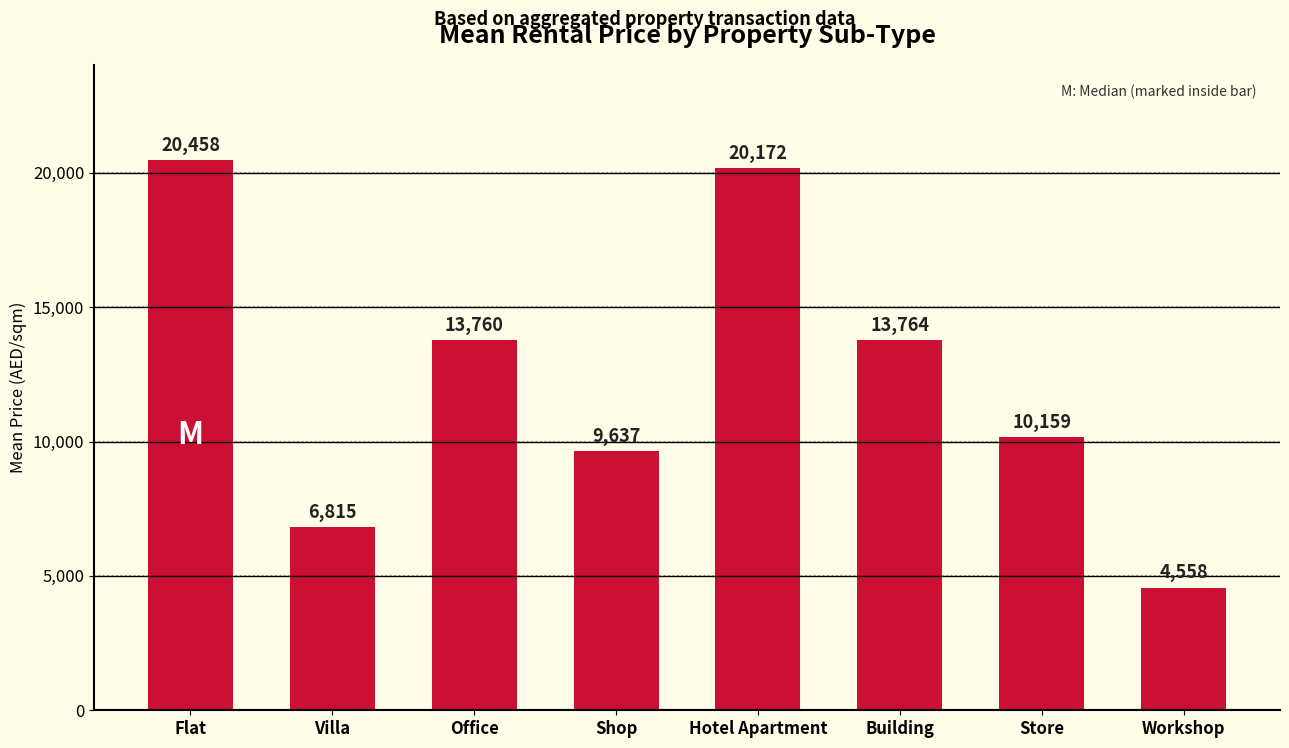

What is the difference between the values at Villa and Store?

3344.0